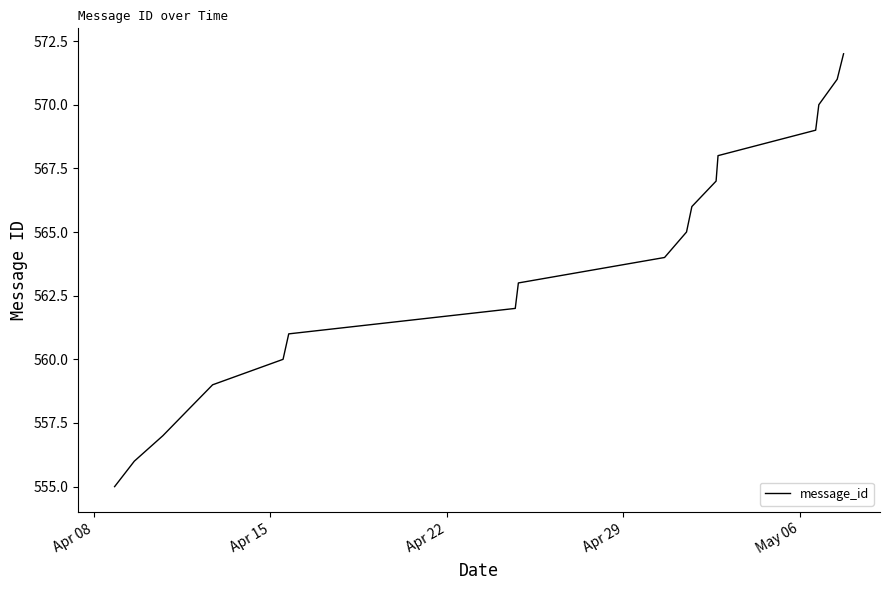

What is the difference between the maximum and minimum values?

17